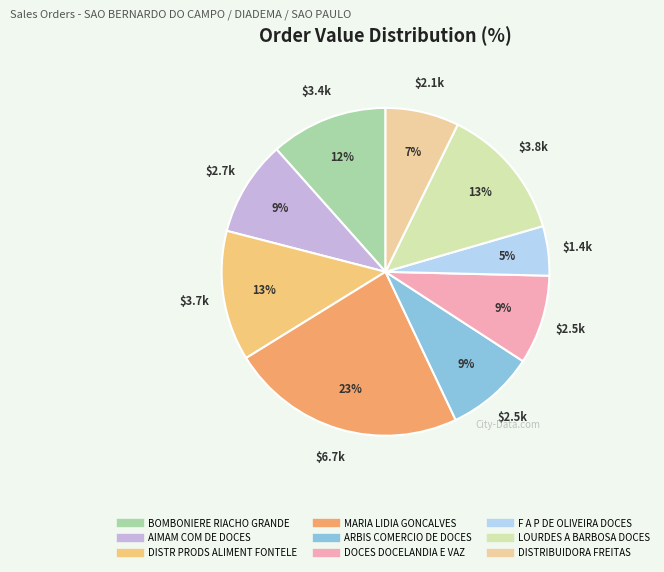

Does DOCES DOCELANDIA E VAZ represent more than half of the total?

No